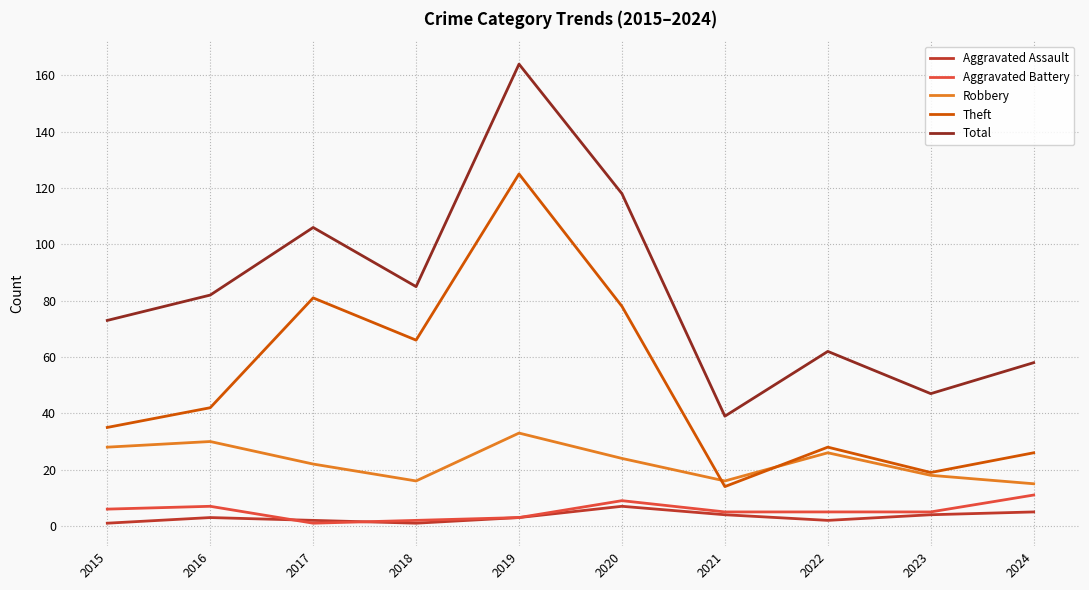

What is the total value across all series at 2019?

328